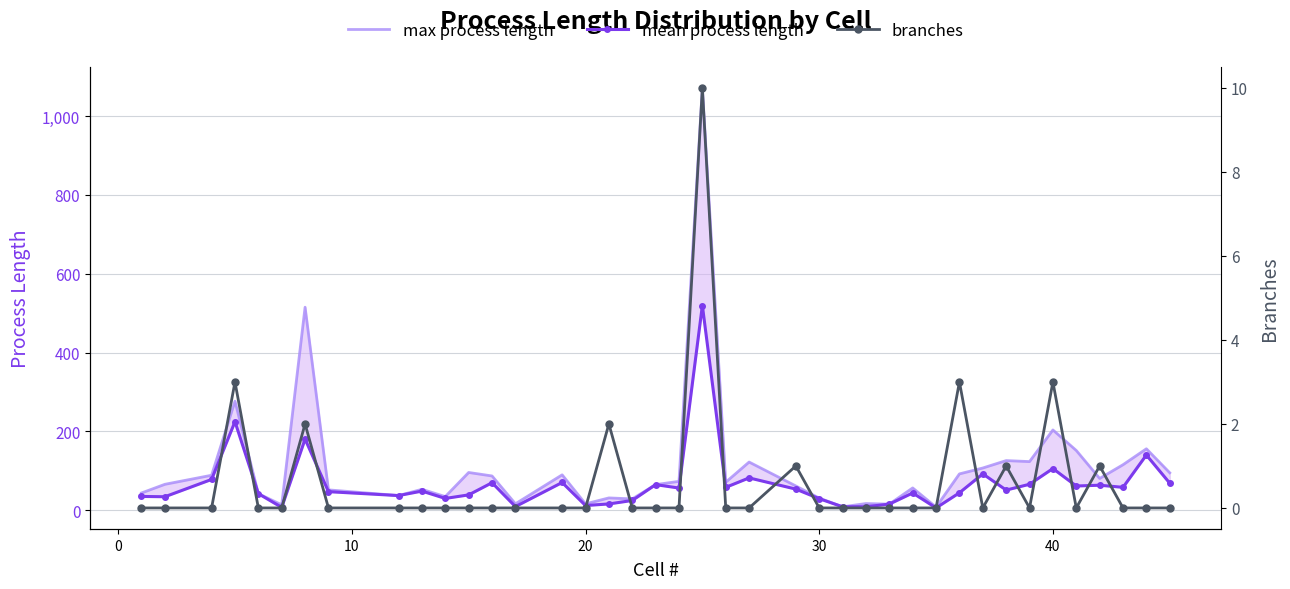

Does the chart have visible grid lines?

Yes